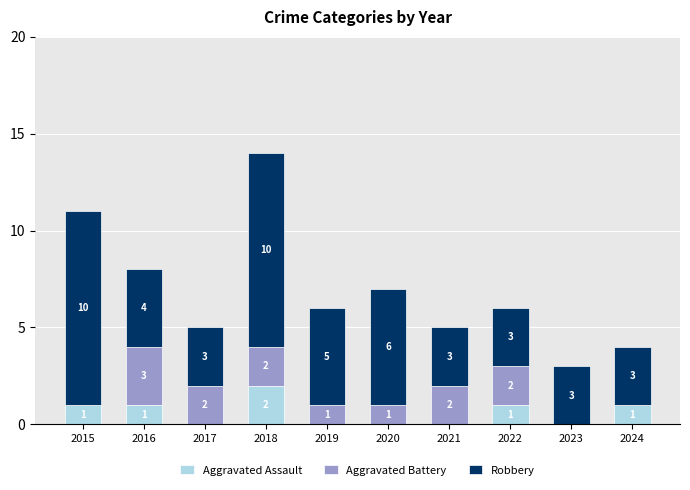

True or false: Aggravated Assault has a value of 0 at 2021.

True